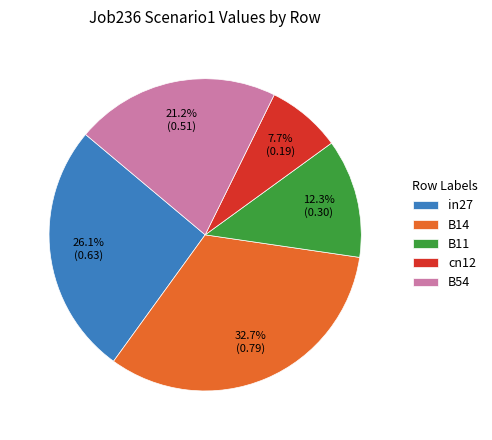

Is B54 the majority of the pie?

No